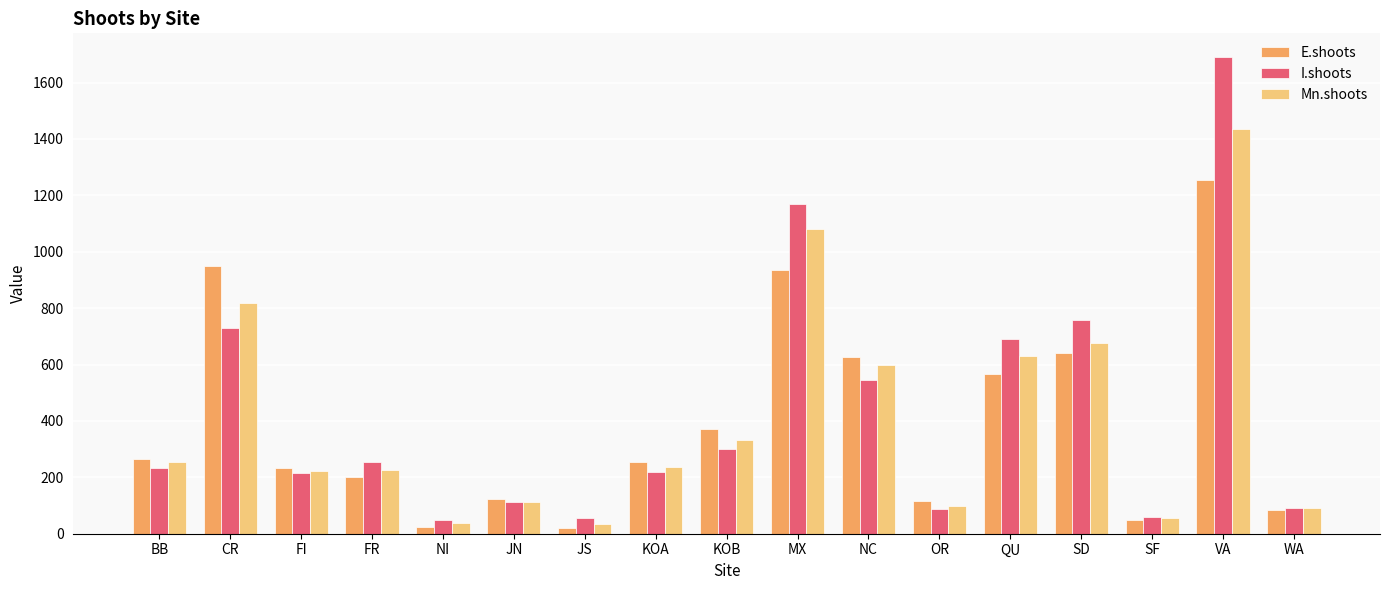

What is the lowest value of the Mn.shoots series?

36.0